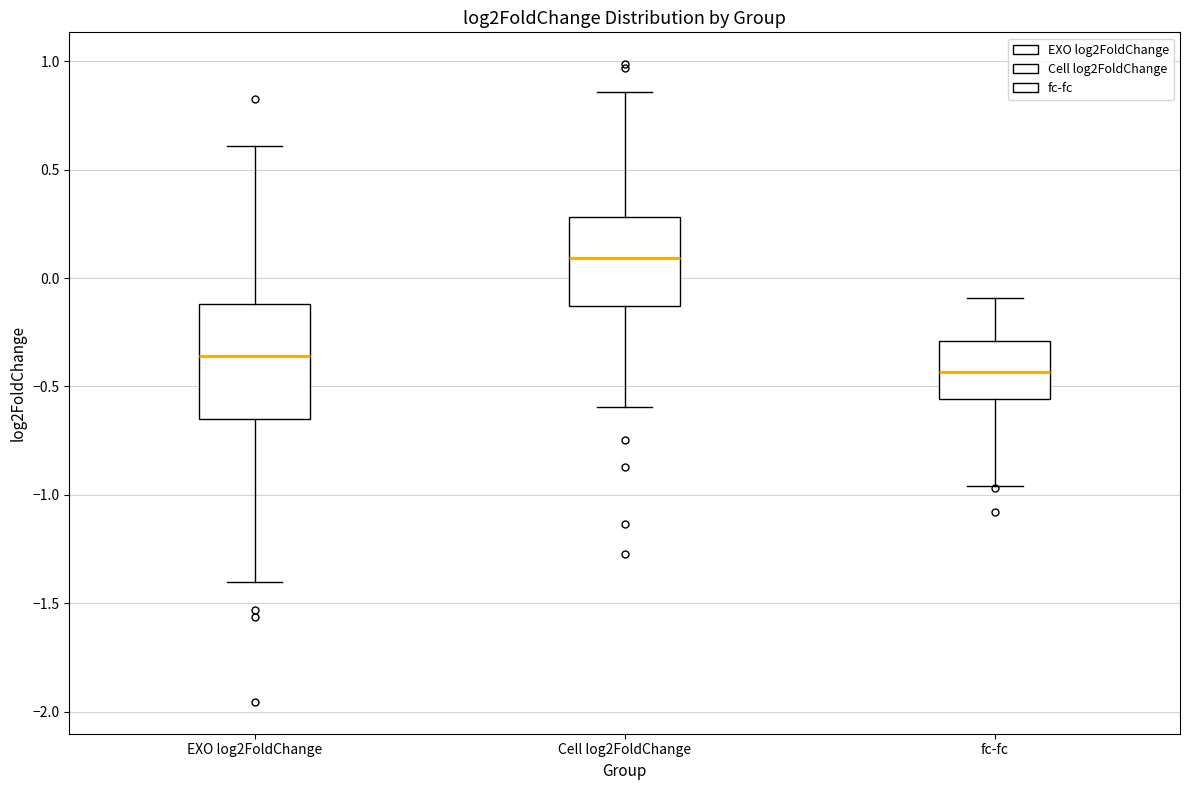

Reading left to right, read every box against the y-axis: the position of its median line, the range the box covers, and the ends of its whiskers. The values are not printed on the chart, so give them approximately, as read against the axis.

EXO log2FoldChange: median -0.35, box -0.65 to -0.10, whiskers -1.40 to 0.60
Cell log2FoldChange: median 0.10, box -0.15 to 0.30, whiskers -0.60 to 0.85
fc-fc: median -0.45, box -0.55 to -0.30, whiskers -0.95 to -0.10